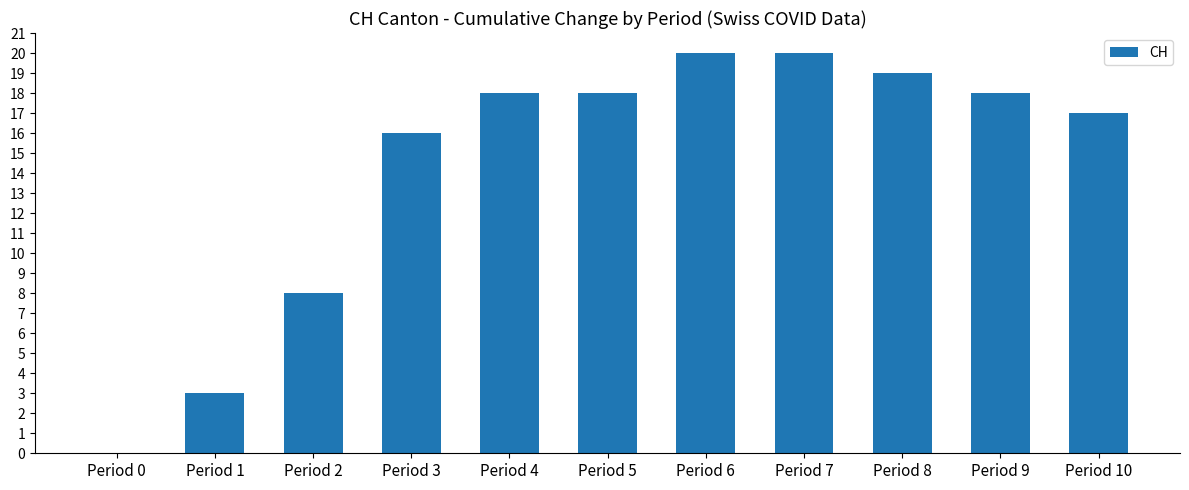

Count the number of categories in the chart.

11